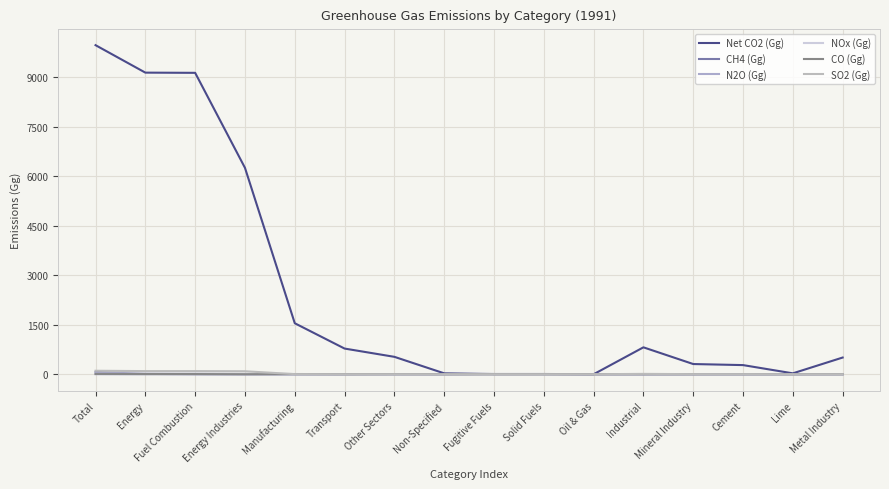

What is the average value of the CO (Gg) series?

1.7